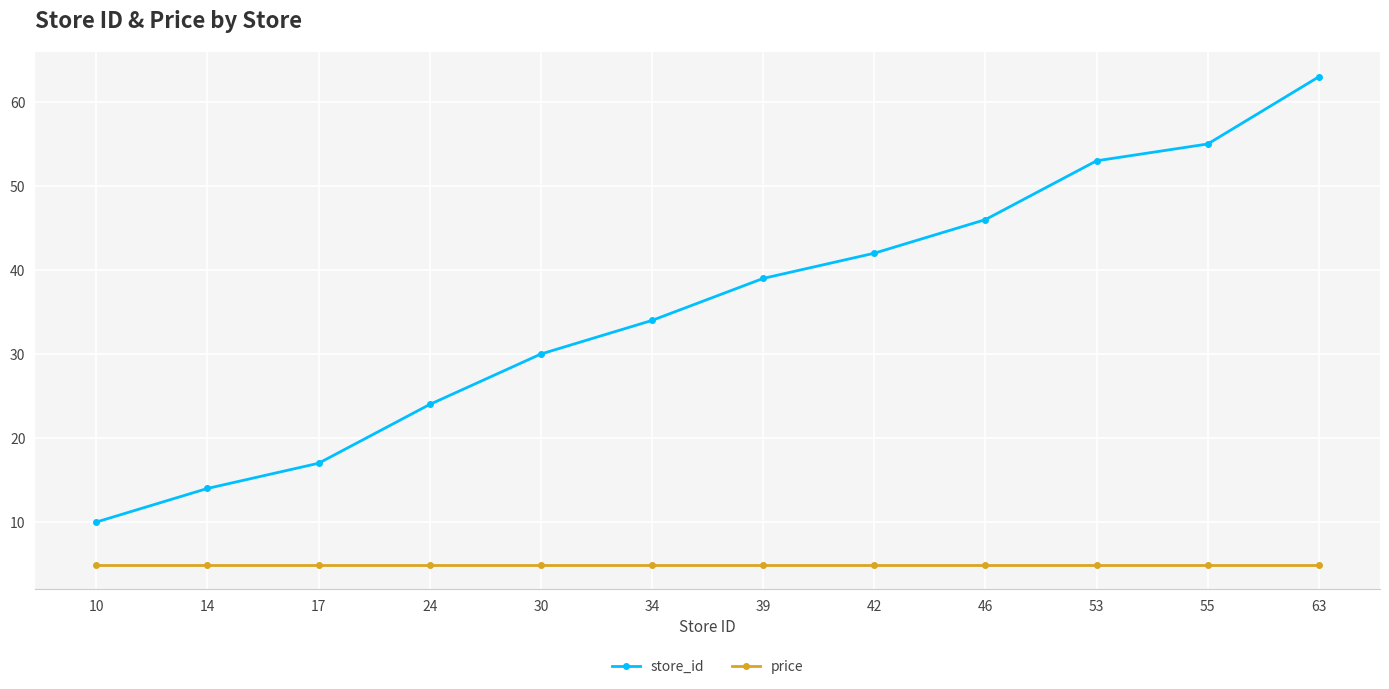

True or false: store_id and price intersect in this chart.

False